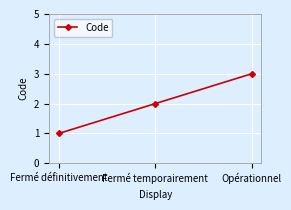

Reading right to left, transcribe all the data shown in this chart.

3	2	1